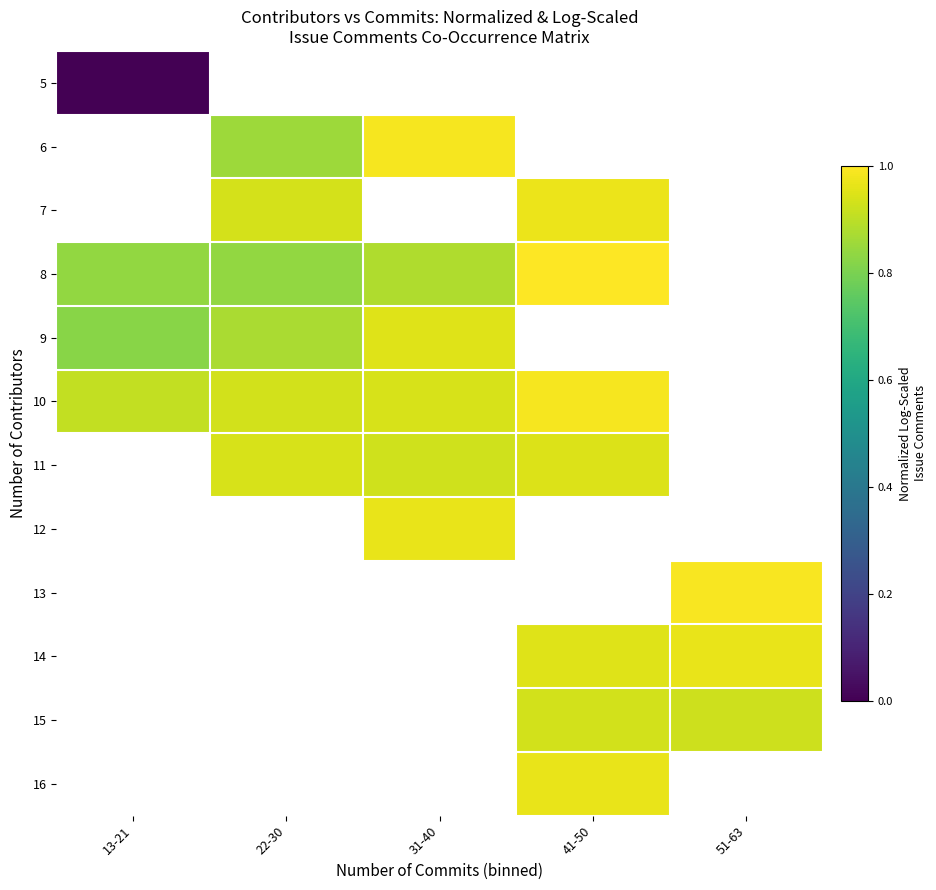

Between 51-63 and 31-40, which is larger?

31-40